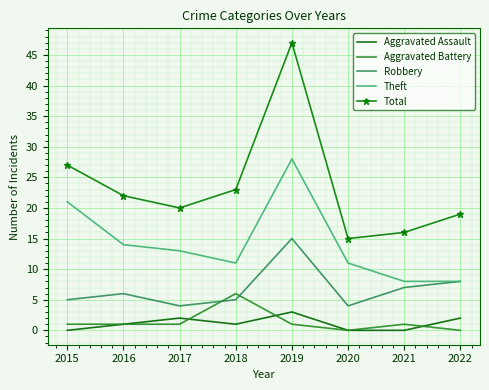

True or false: Aggravated Assault has more than 2 points higher than both neighbors.

False